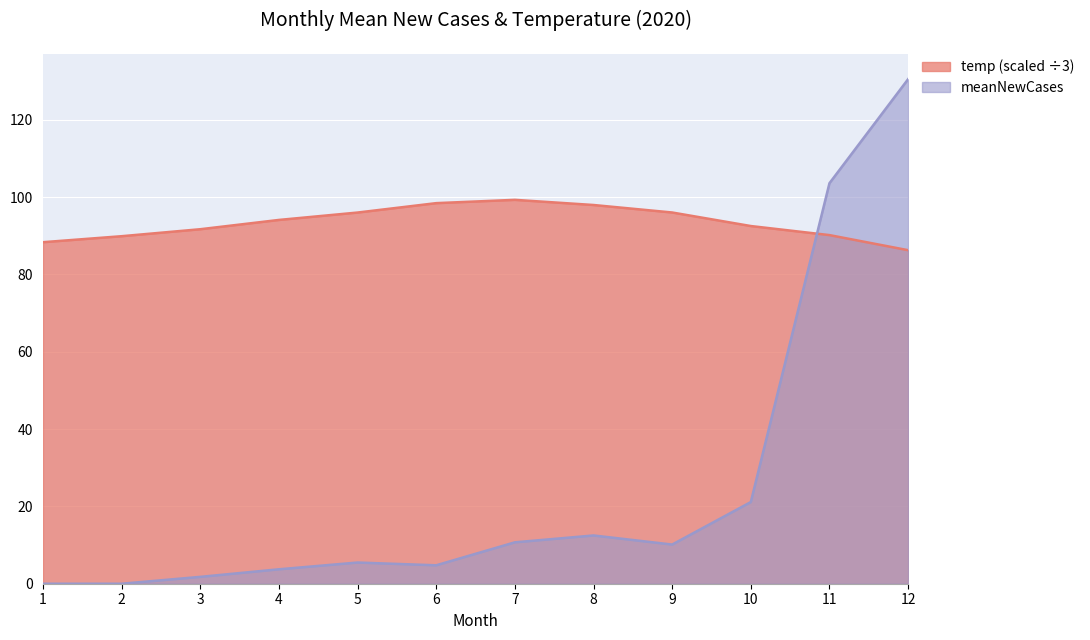

True or false: temp and meanNewCases cross at least once.

True